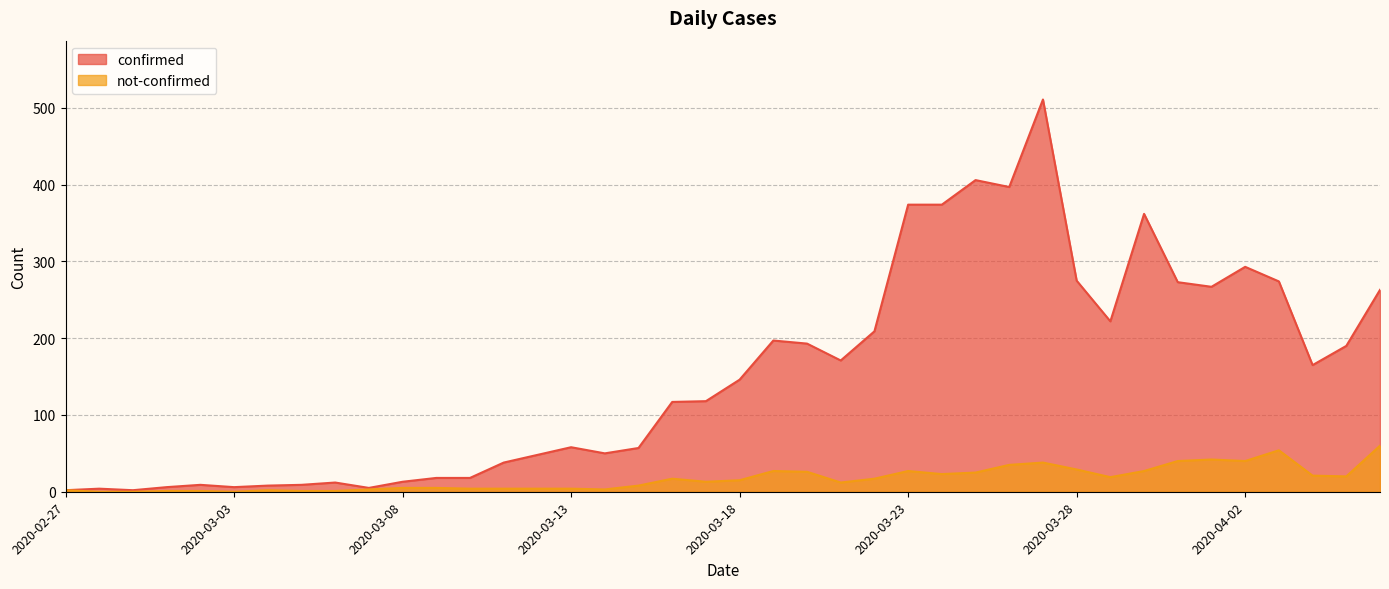

At which label is not-confirmed closest to 30?

2020-03-28